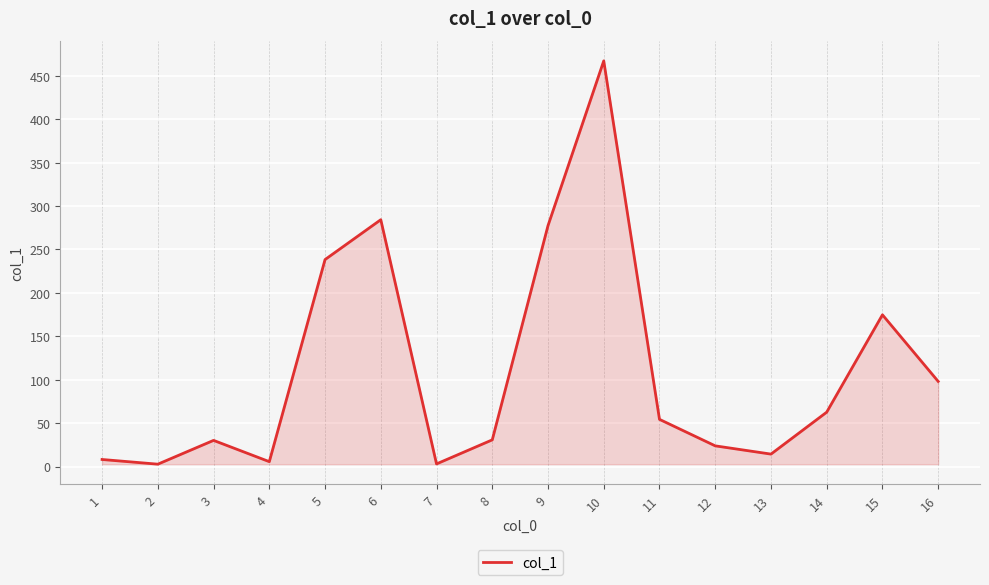

What is the sum of all values?

1774.9